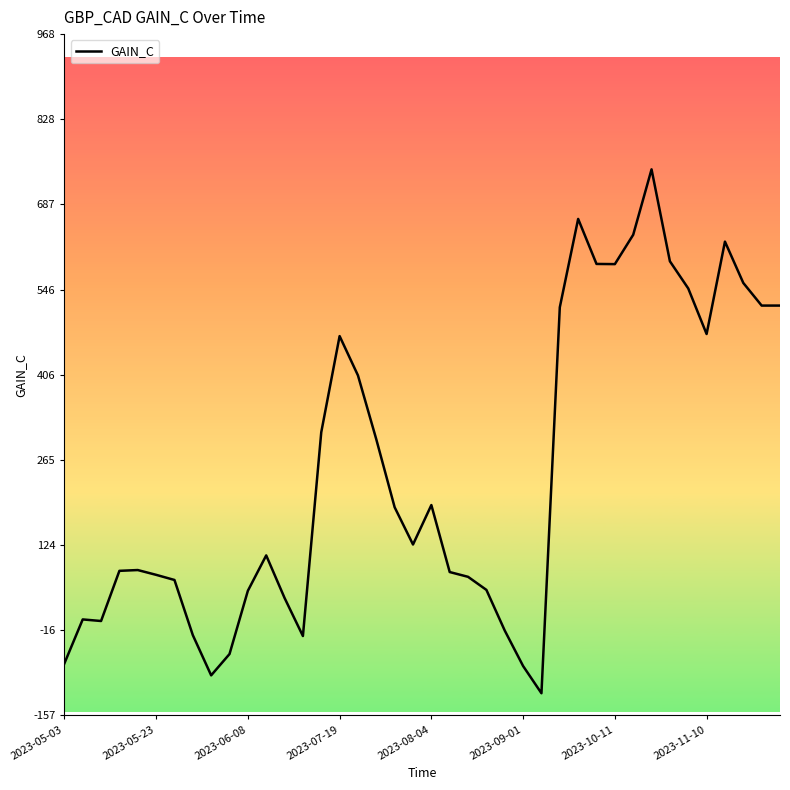

What is the greatest value displayed?

744.9